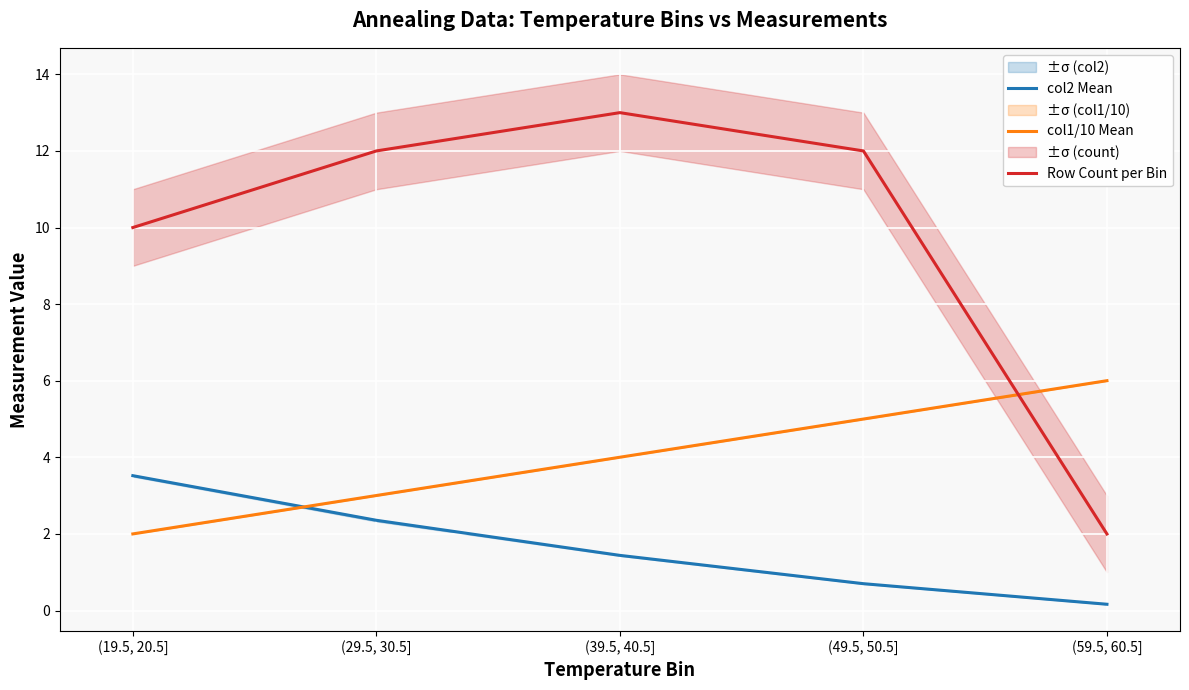

At which label is col2 Mean closest to 1?

(49.5, 50.5]